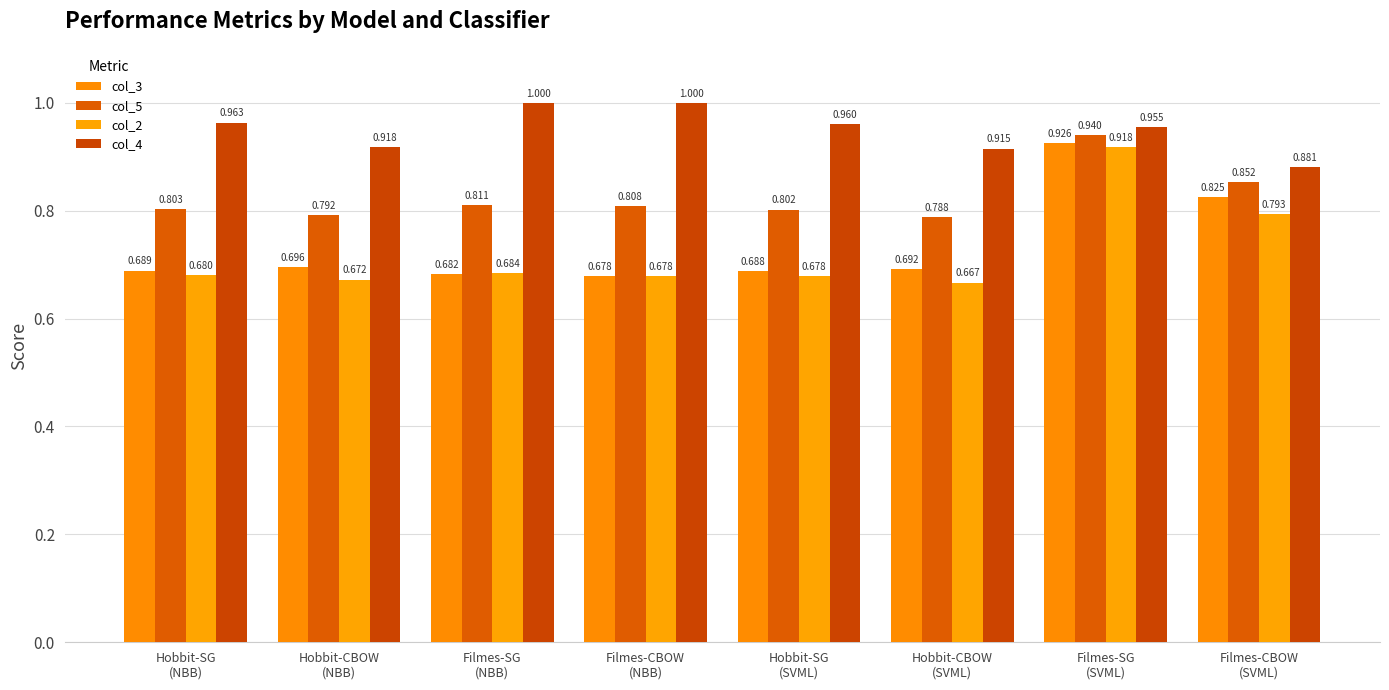

Count the number of data series in this chart.

4